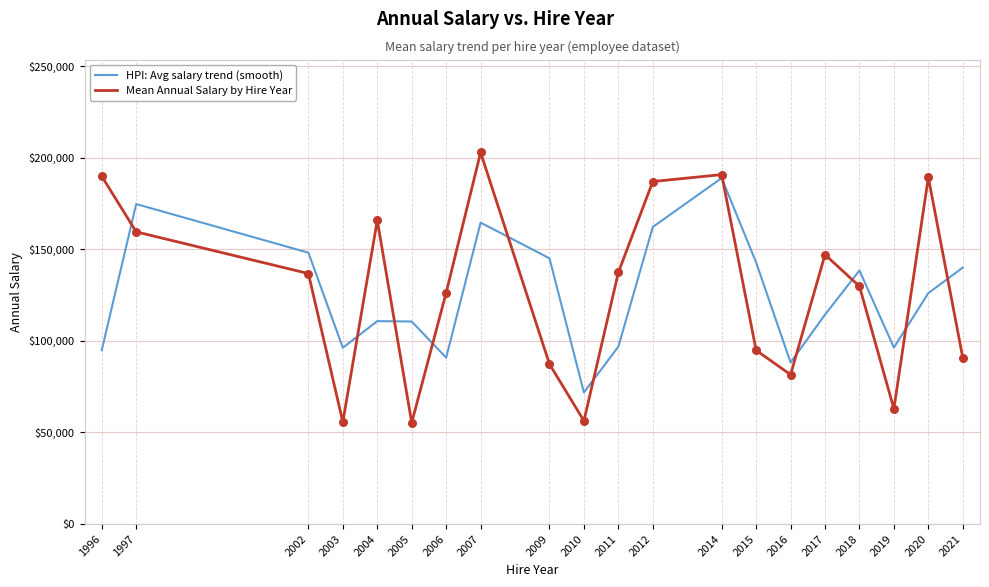

Which series changed the most between 2004 and 2009?

Mean Annual Salary by Hire Year